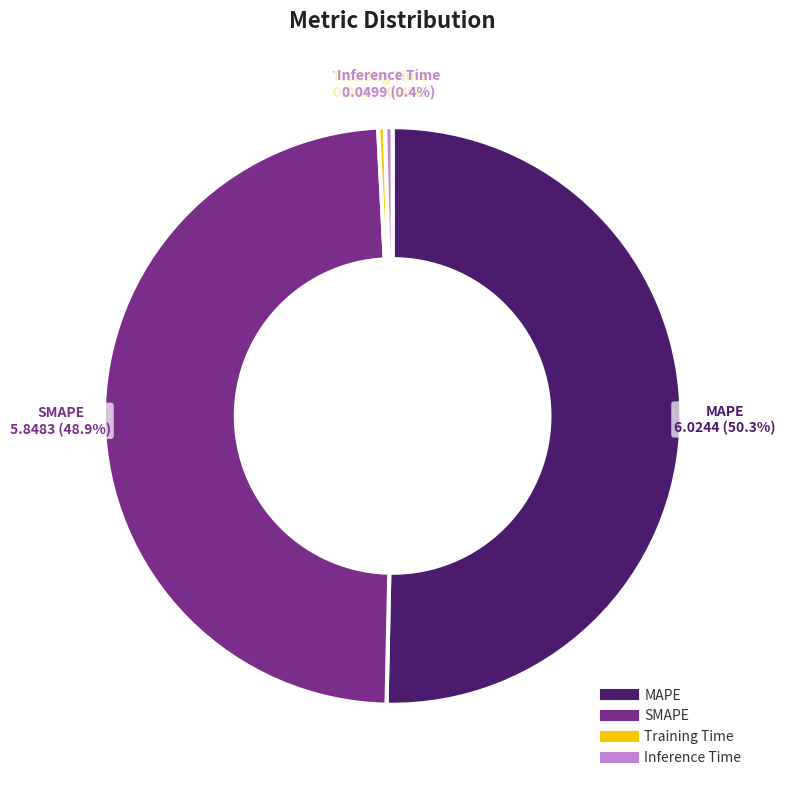

What percentage is NOT represented by Inference Time?

99.6%